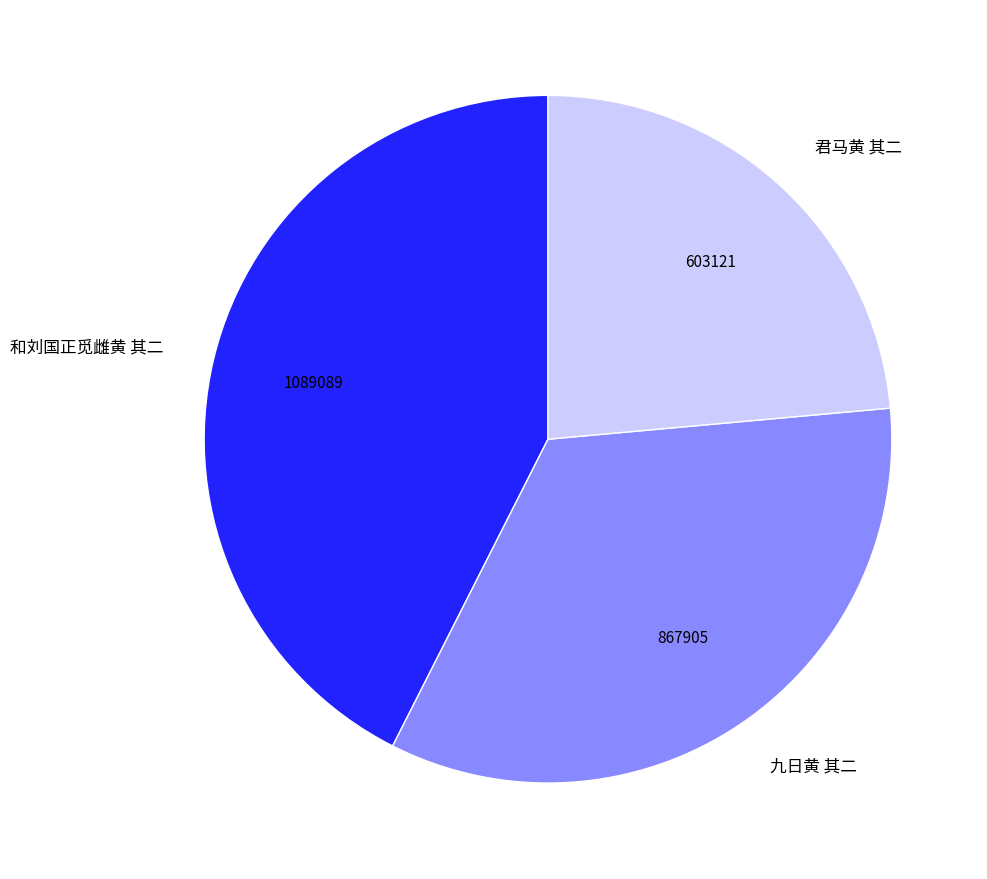

Does 和刘国正觅雌黄 其二 represent more than half of the total?

No